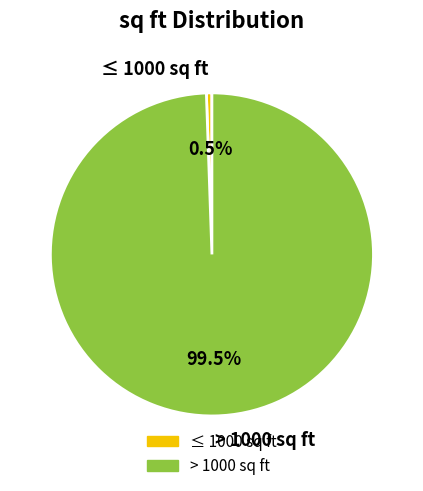

What is the smallest slice in the pie chart?

≤ 1000 sq ft